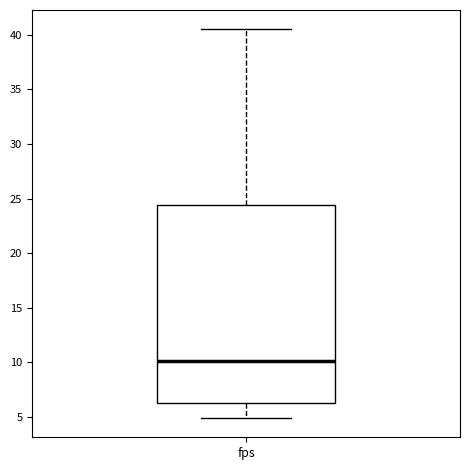

Transcribe this box plot: give where the median line is, the range the box spans, and where the two whiskers end, as read against the y-axis. The values are not printed on the chart, so give them approximately, as read against the axis.

median 10.0, box 6.5 to 24.5, whiskers 5.0 to 40.5